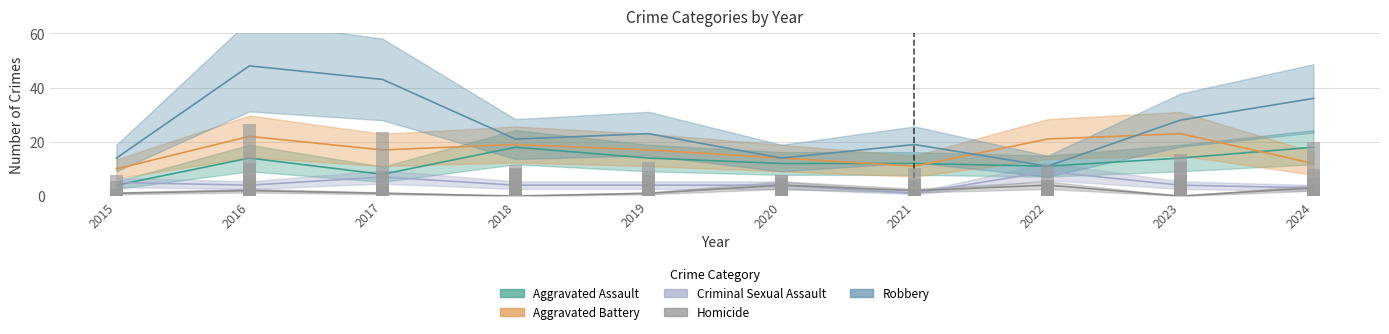

Which category has the highest value across all series?

2016